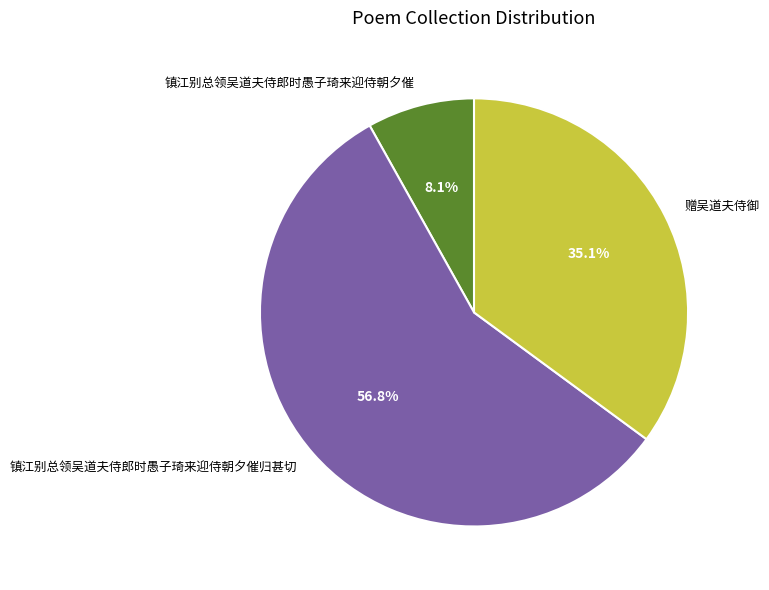

Rank the categories by value from lowest to highest.

镇江别总领吴道夫侍郎时愚子琦来迎侍朝夕催, 赠吴道夫侍御, 镇江别总领吴道夫侍郎时愚子琦来迎侍朝夕催归甚切